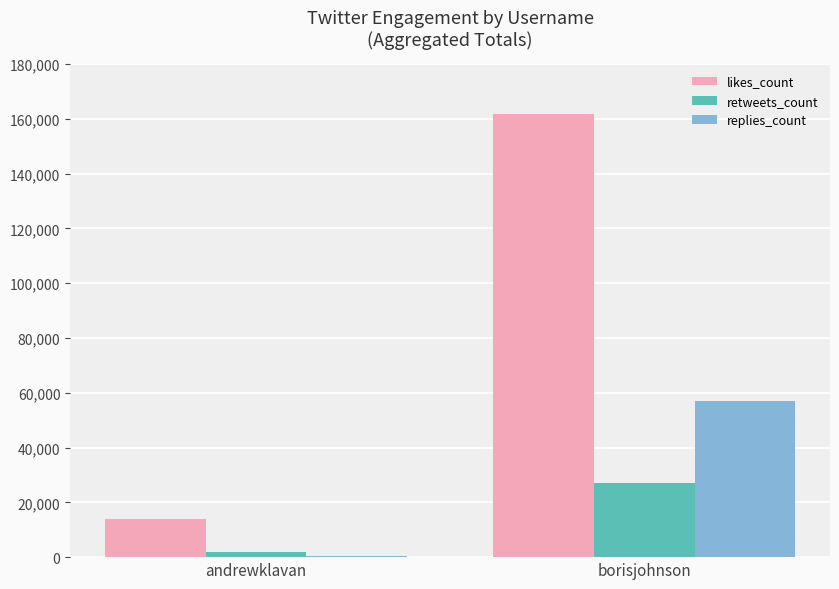

What is the difference between the retweets_count values at borisjohnson and andrewklavan?

25212